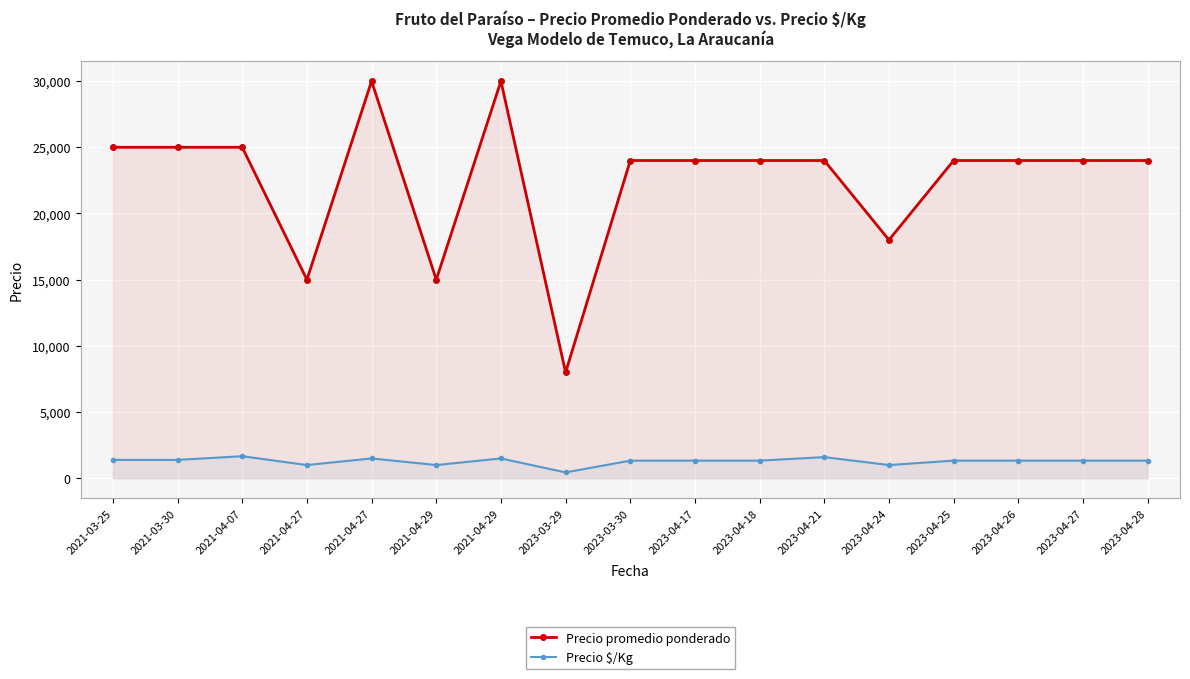

What are all the series names shown in the legend?

Precio promedio ponderado, Precio $/Kg